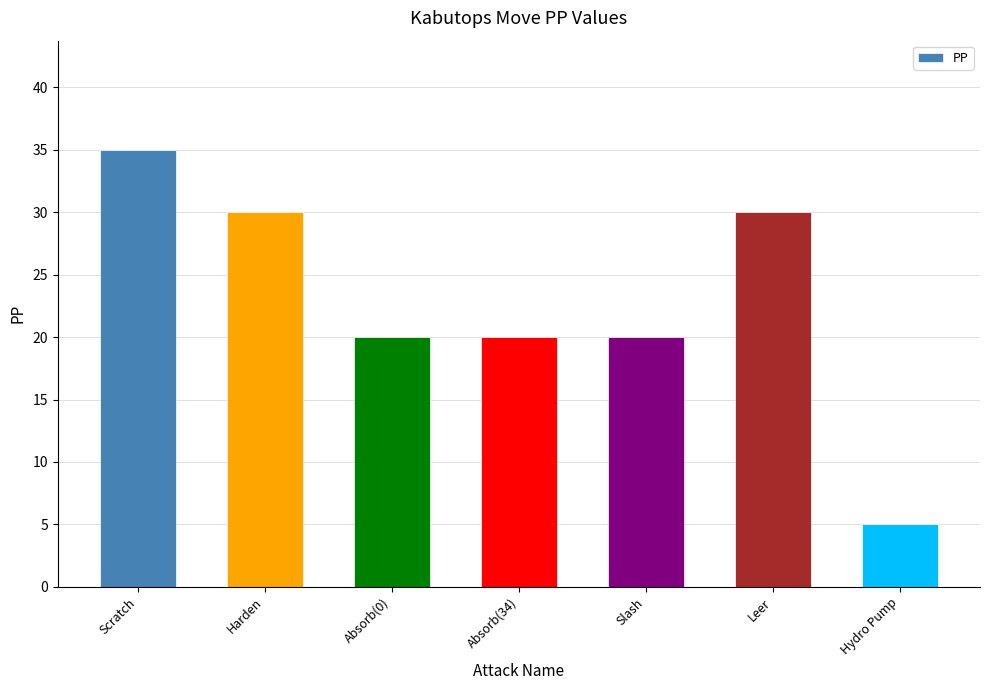

What is the value of the 6th bar from the left?

30